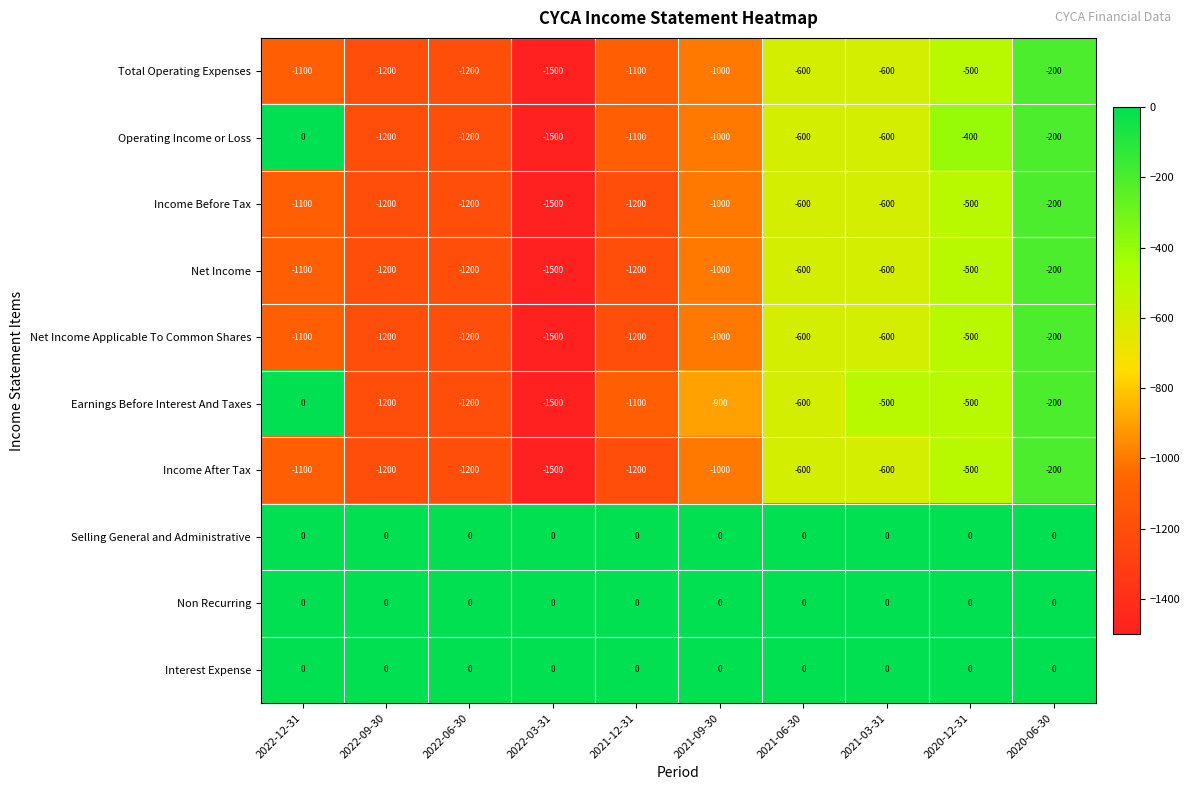

True or false: Income After Tax has a value of -552 at 2021-12-31.

False